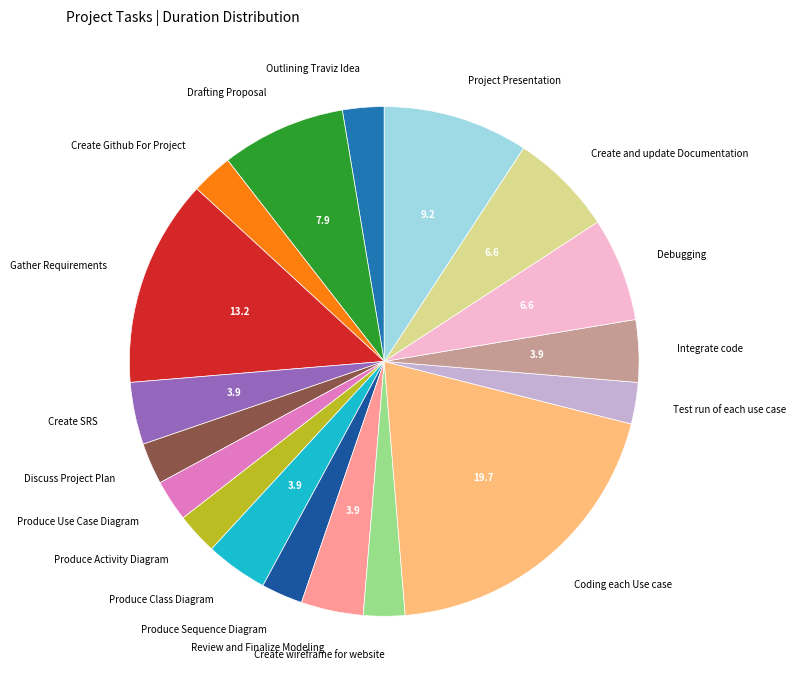

Which category has the biggest portion of the pie?

Coding each Use case